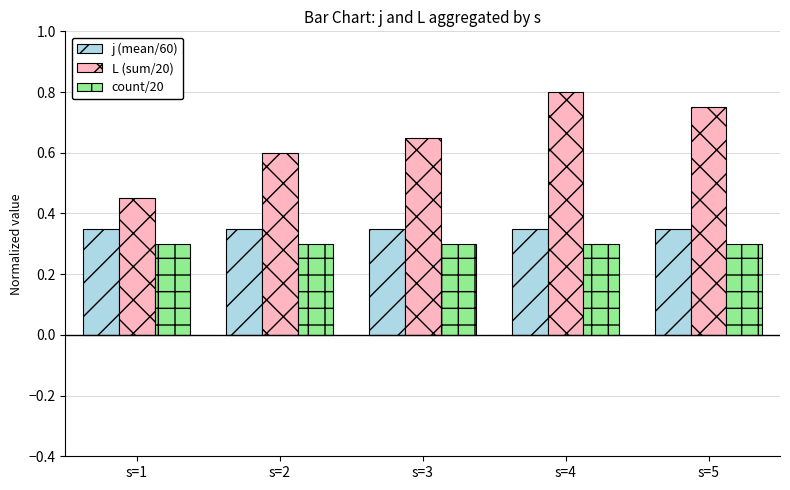

What is the sum of all j (mean/60) values?

1.8